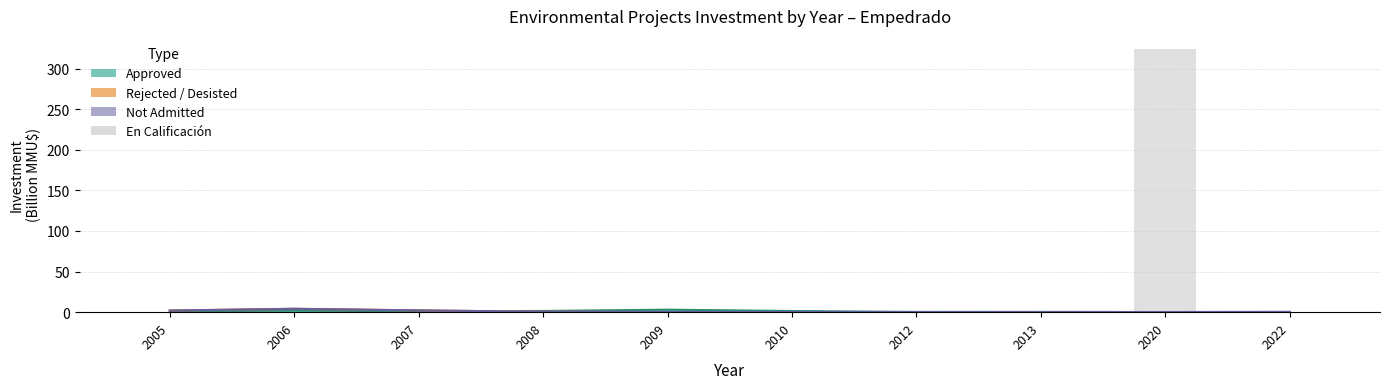

Reading right to left, extract all data points from this chart.

0.7	324.0	0.0	0.0	0.0	0.0	0.0	0.0	0.0	0.0